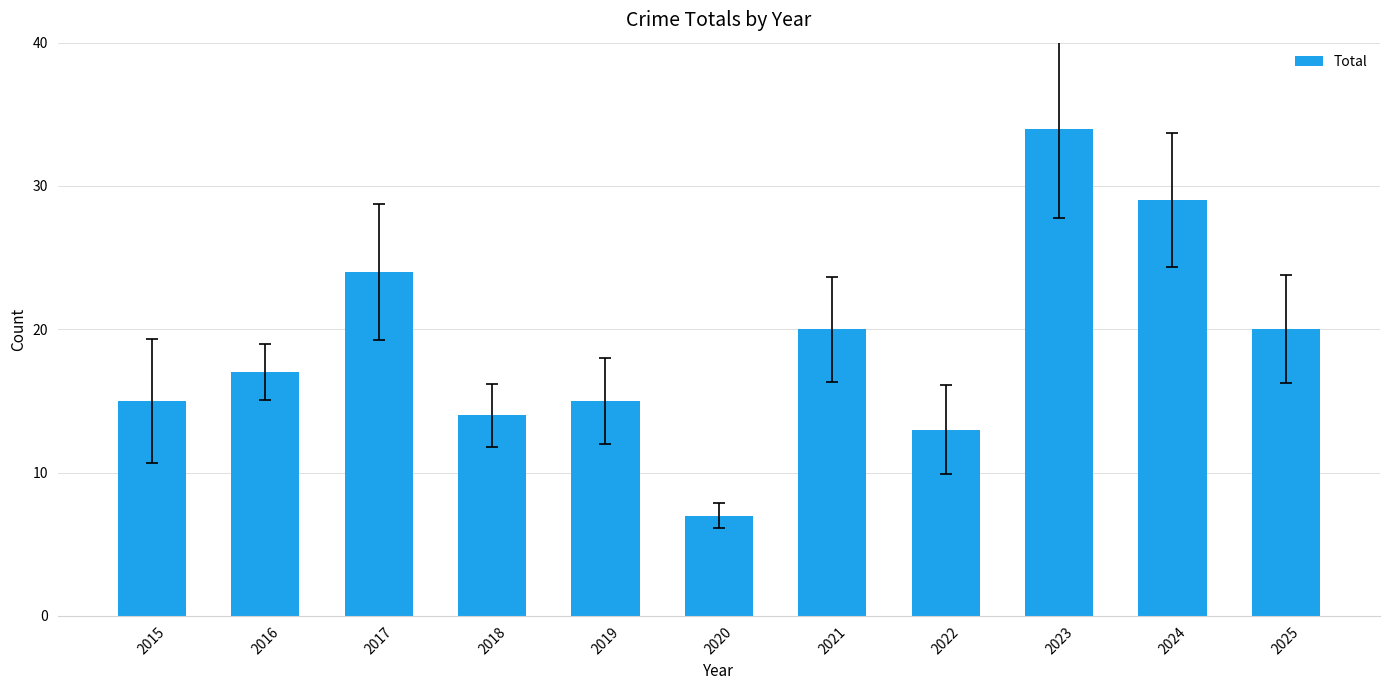

What is the sum of the values at 2020 and 2016?

24